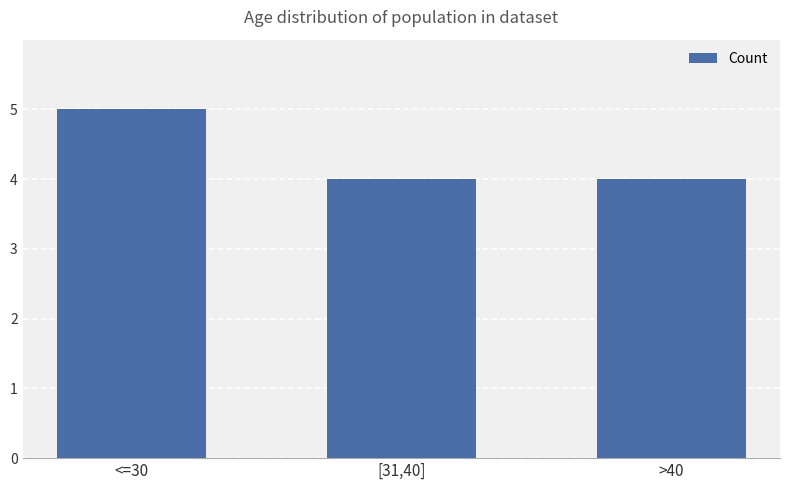

What is the ratio of the value at >40 to the value at <=30?

0.8